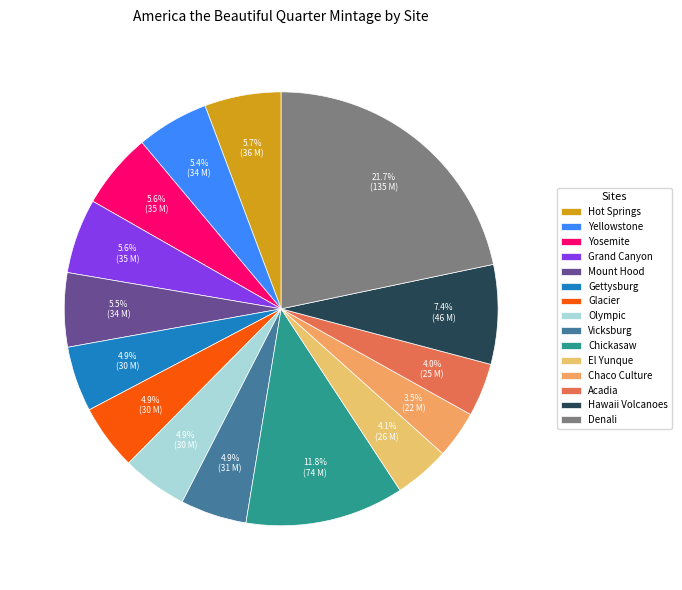

To the nearest percent, what is the difference between the Hawaii Volcanoes and Grand Canyon slice percentages?

2%